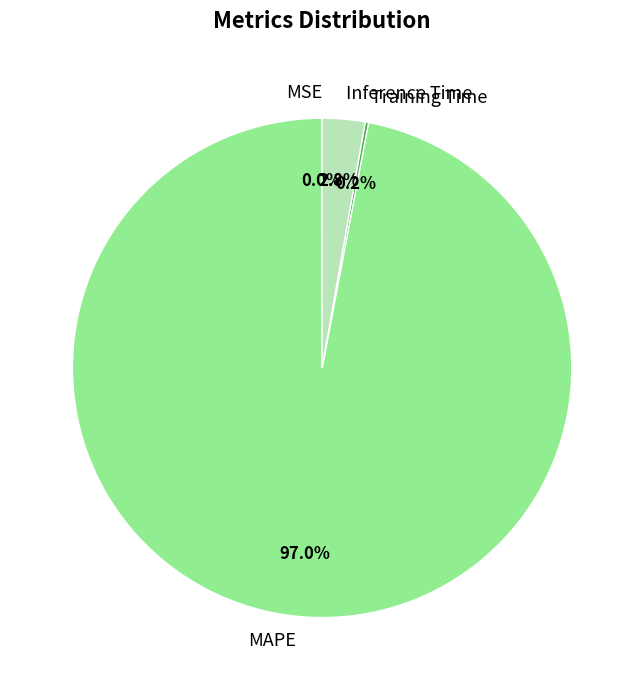

Which category has the biggest portion of the pie?

MAPE